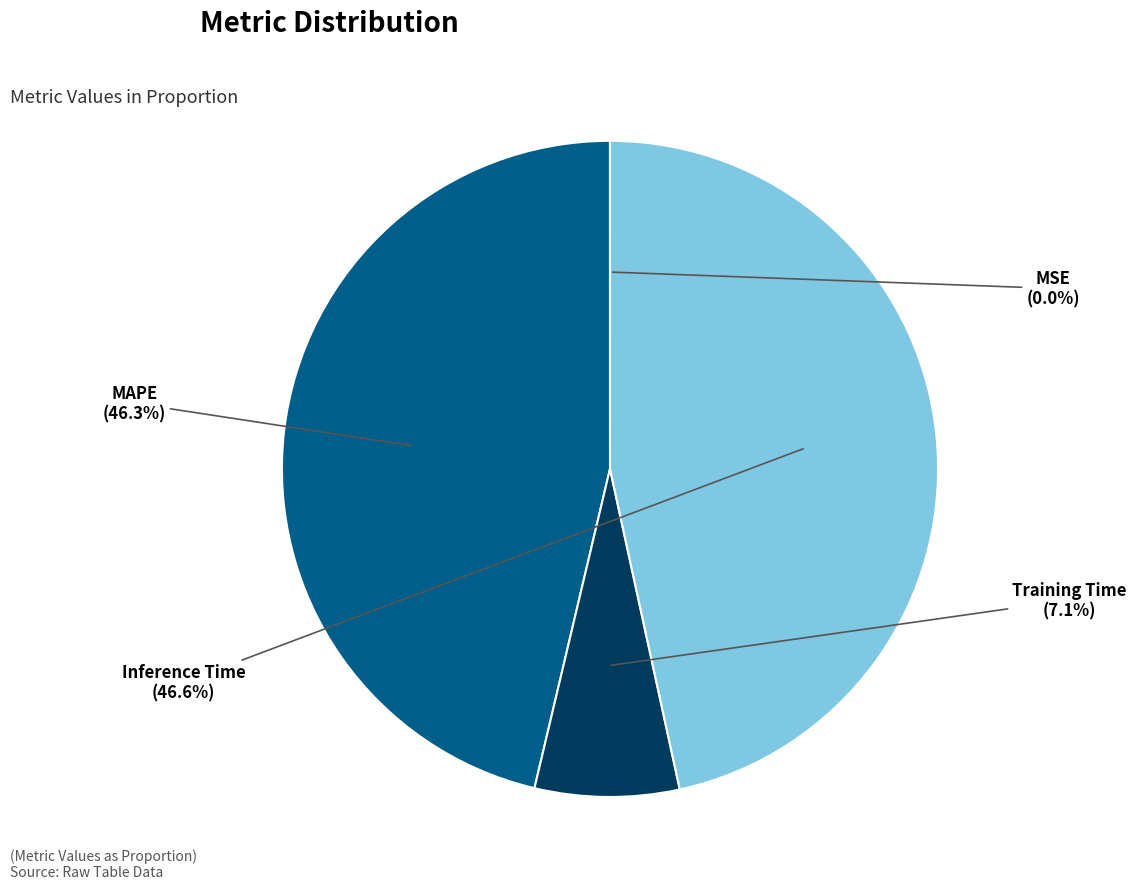

Is MAPE the majority of the pie?

No